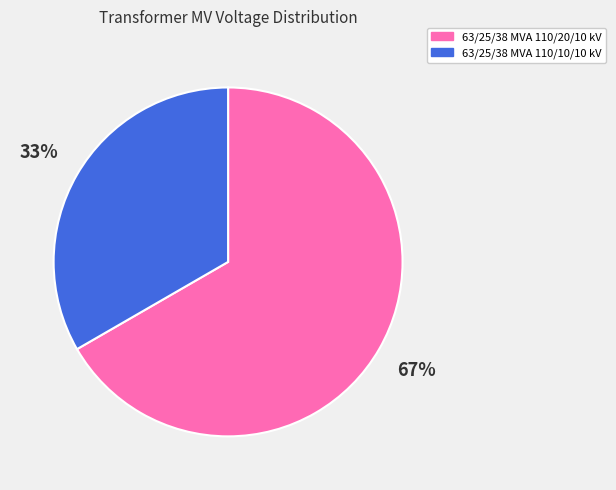

To the nearest percent, what percentage of the pie is 63/25/38 MVA 110/10/10 kV?

33%